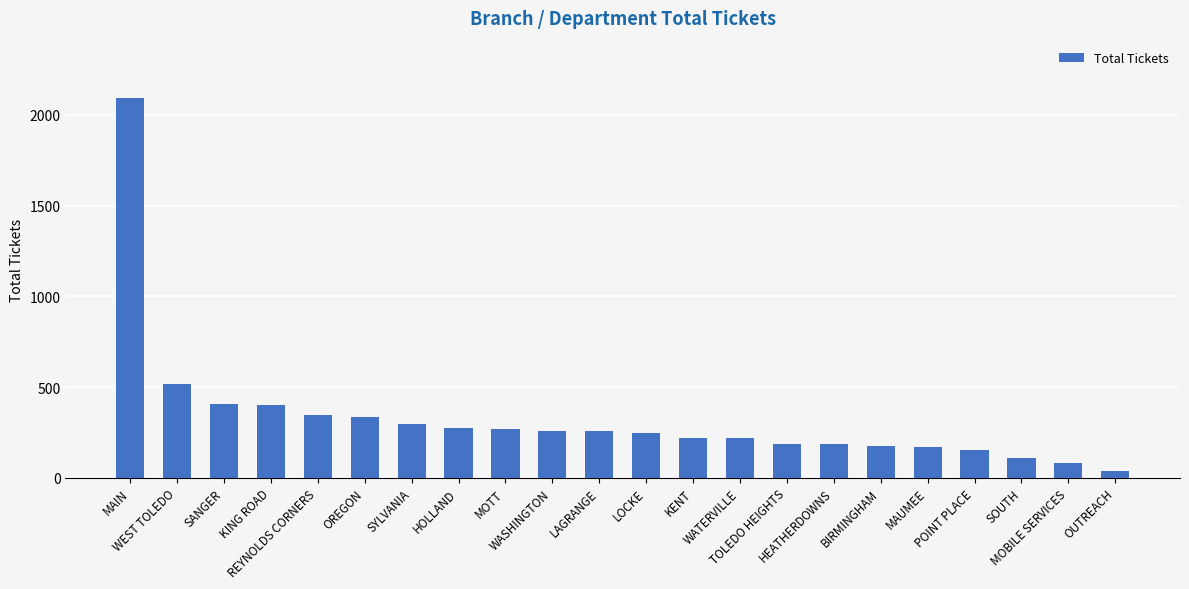

What is the label of the 16th bar from the left?

HEATHERDOWNS